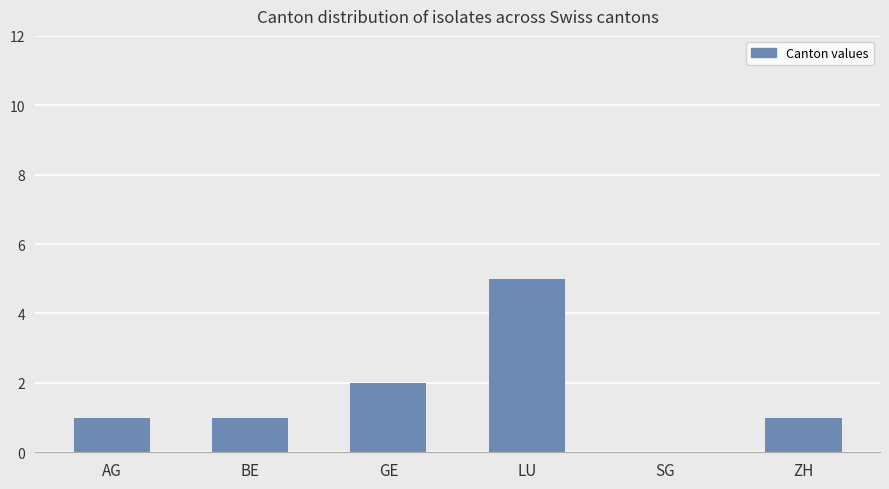

What value does the data have at LU?

5